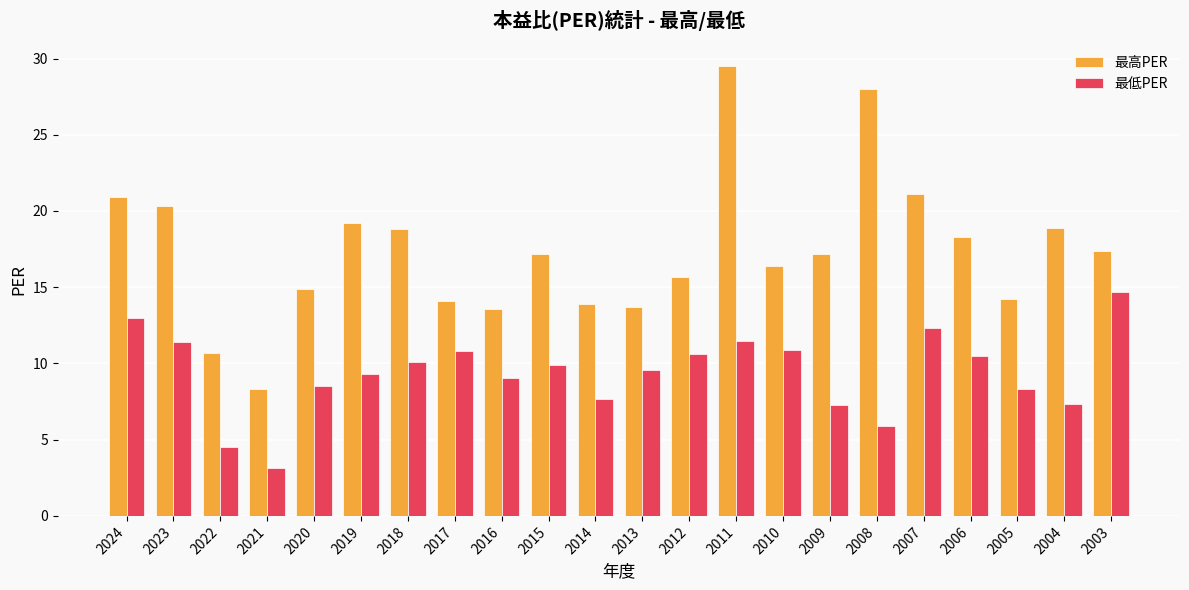

What is the value of the 最低PER bar at the 7th from the left?

10.1